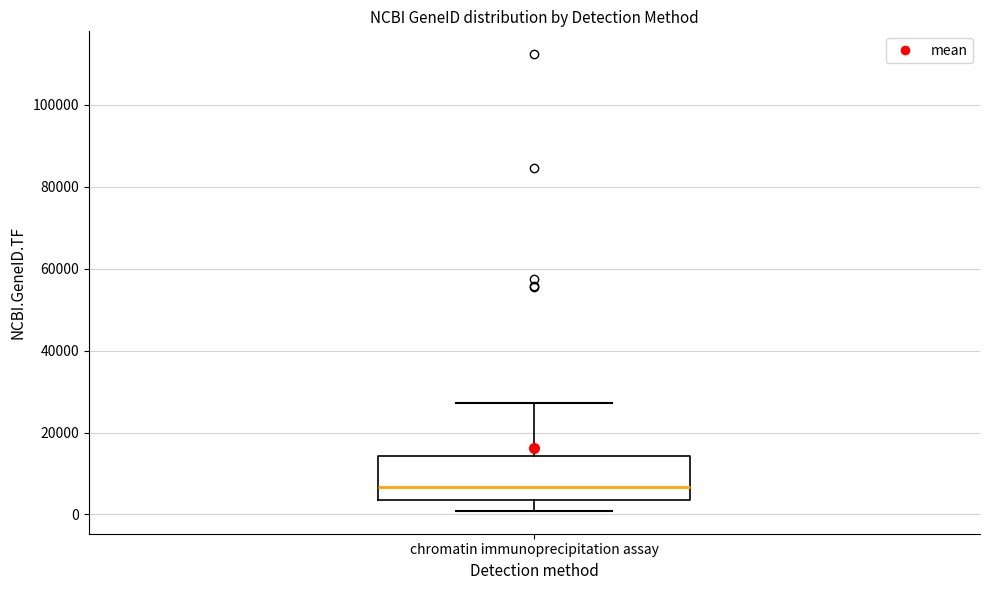

Read this box plot against the y-axis: the position of the median line, the range covered by the box, and the ends of both whiskers. The values are not printed on the chart, so give them approximately, as read against the axis.

median 6000, box 4000 to 14000, whiskers 0 to 28000